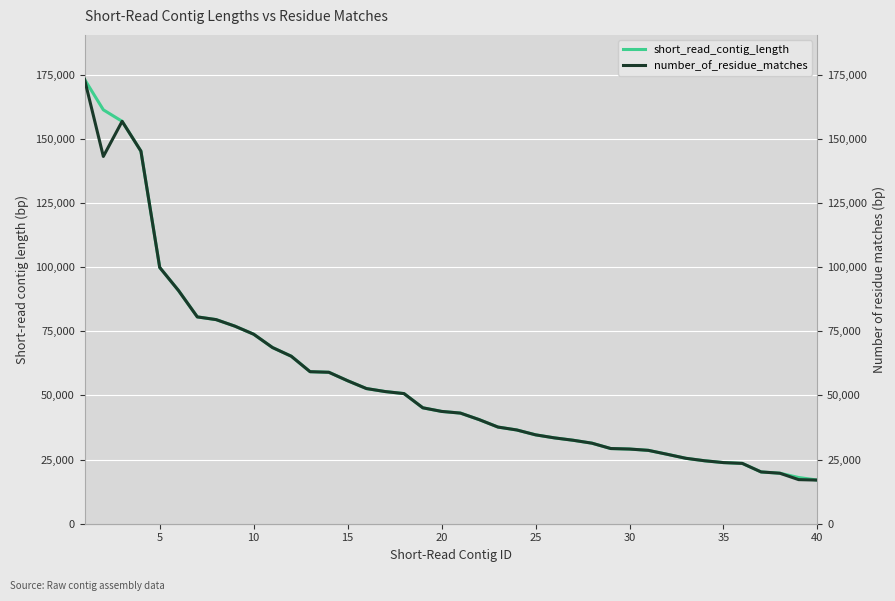

The value of short_read_contig_length at 10 is 73875. True or false?

True